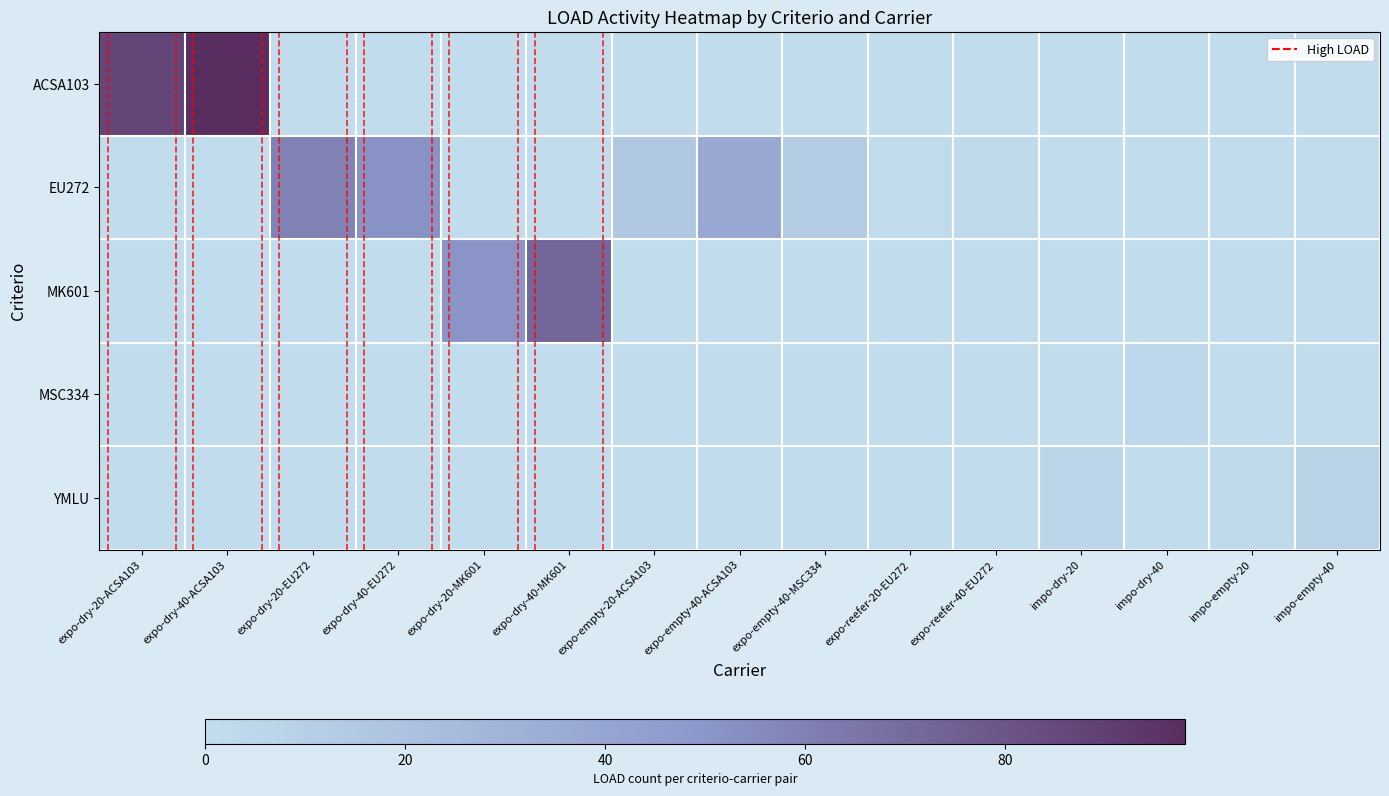

List the labels in order of MK601 value, largest first.

expo-dry-40-MK601, expo-dry-20-MK601, expo-dry-20-ACSA103, expo-dry-40-ACSA103, expo-dry-20-EU272, expo-dry-40-EU272, expo-empty-20-ACSA103, expo-empty-40-ACSA103, expo-empty-40-MSC334, expo-reefer-20-EU272, expo-reefer-40-EU272, impo-dry-20, impo-dry-40, impo-empty-20, impo-empty-40